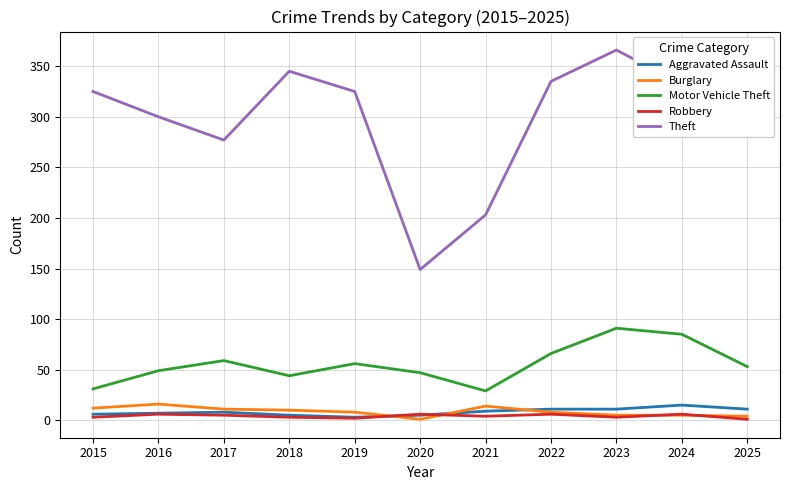

What is the average value of the Burglary series?

9